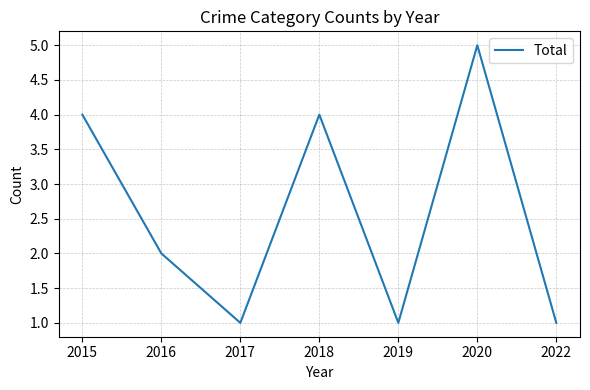

Reading left to right, extract all data points from this chart.

2015=4	2016=2	2017=1	2018=4	2019=1	2020=5	2022=1